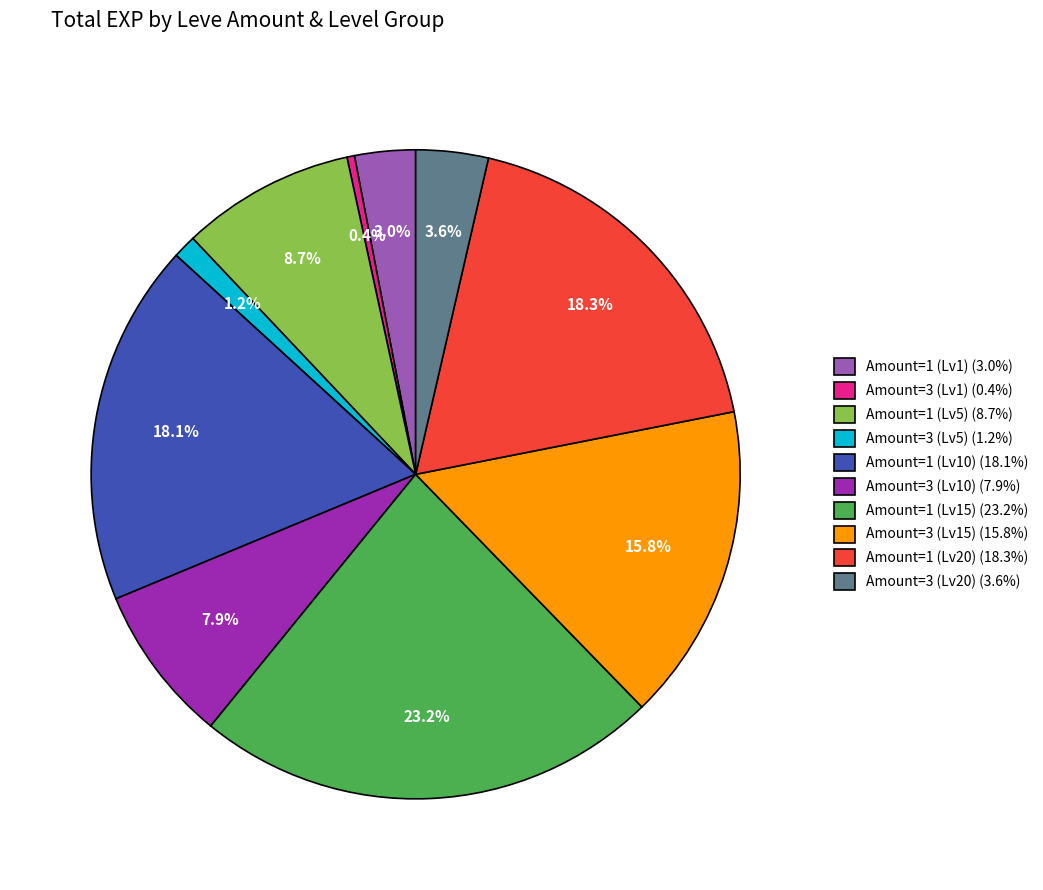

Is there a majority slice in this chart?

No